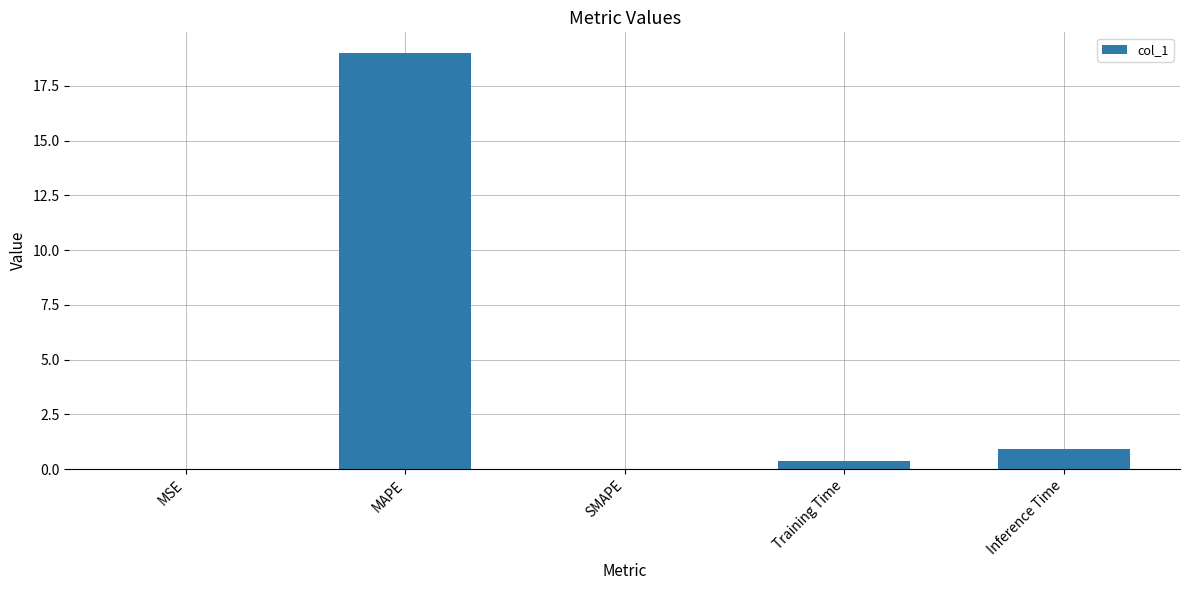

Count the number of categories in the chart.

5